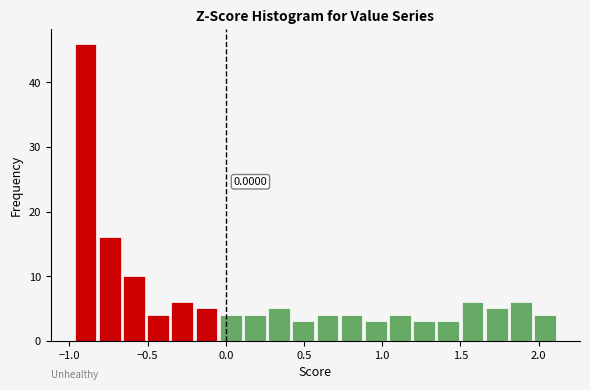

Read against the x-axis, roughly where is the centre of the tallest bar?

-0.90